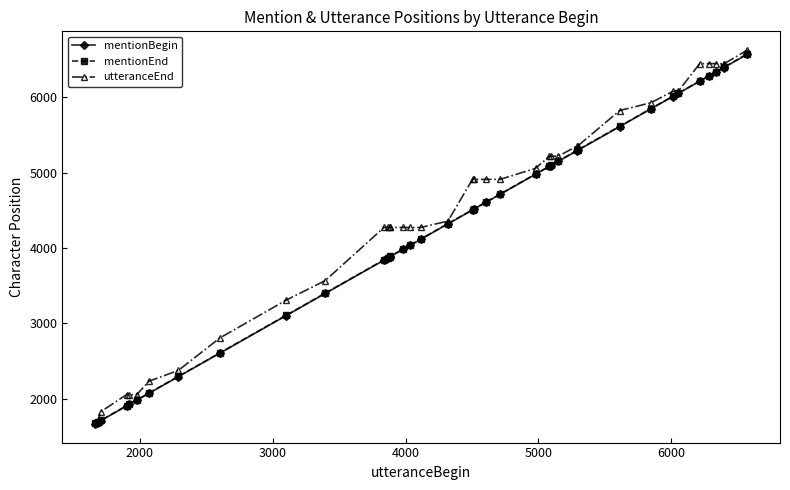

Which series has the largest range (max minus min)?

utteranceEnd